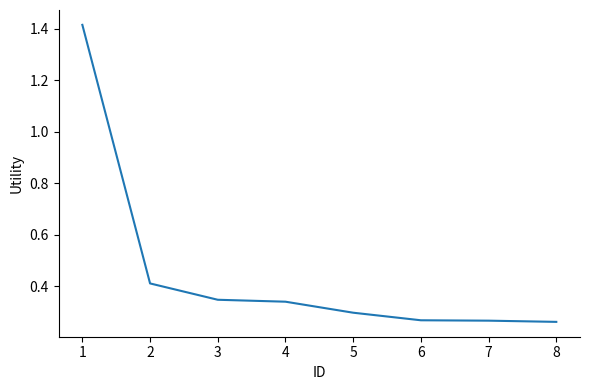

True or false: the data has more than 2 interior local peaks.

False